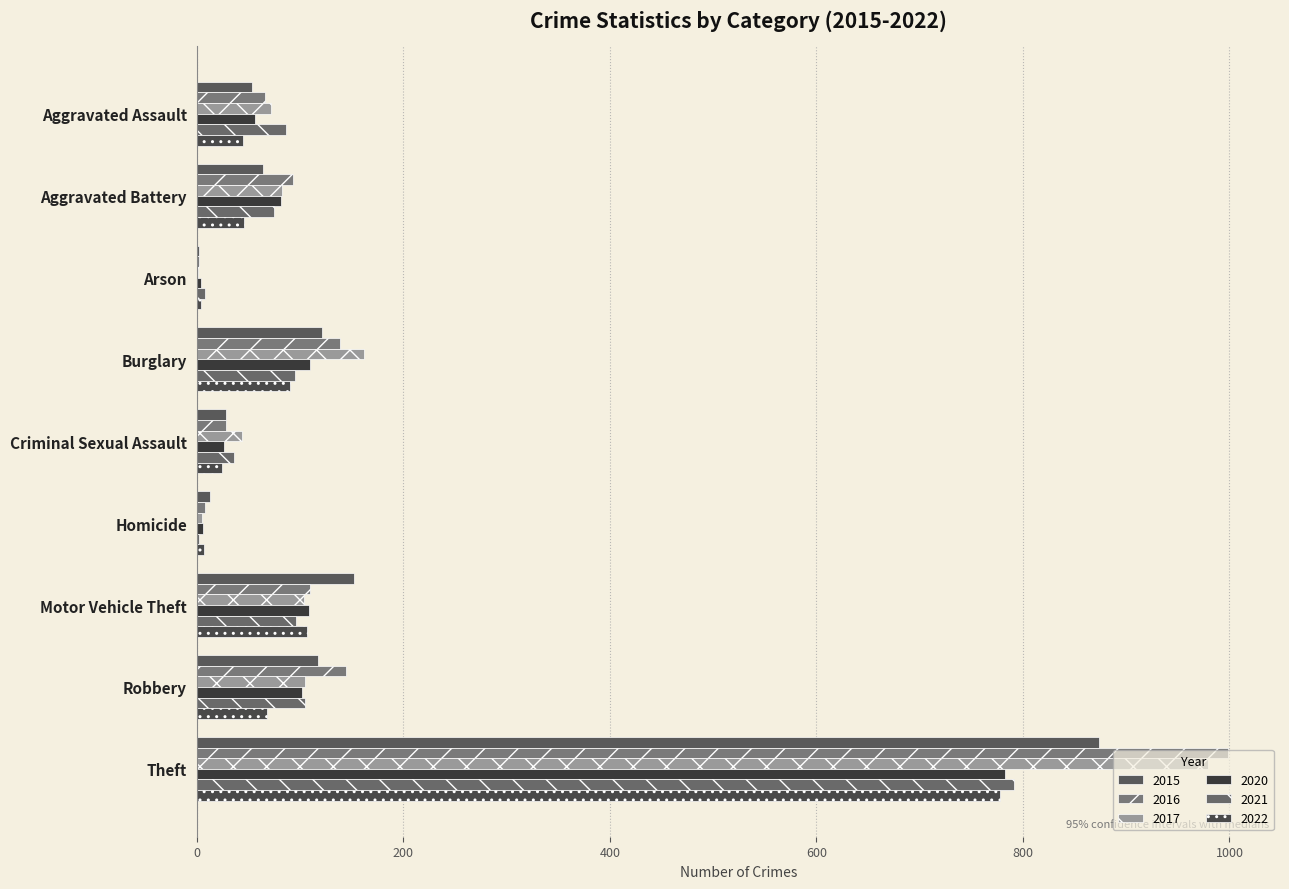

What is the sum of all 2022 values?

1169